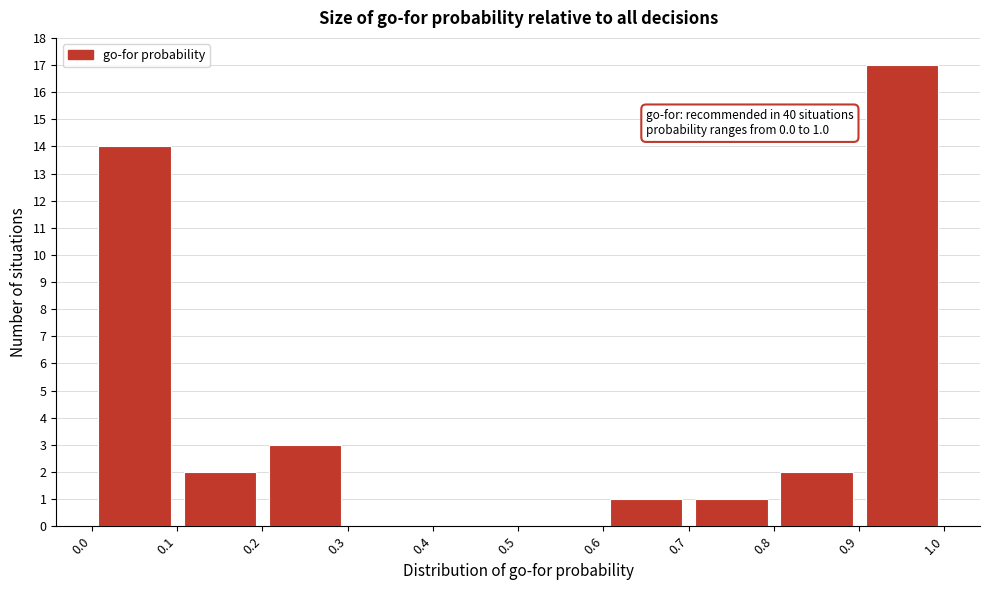

Which range on the x-axis has the tallest bar?

0.9 to 1.0